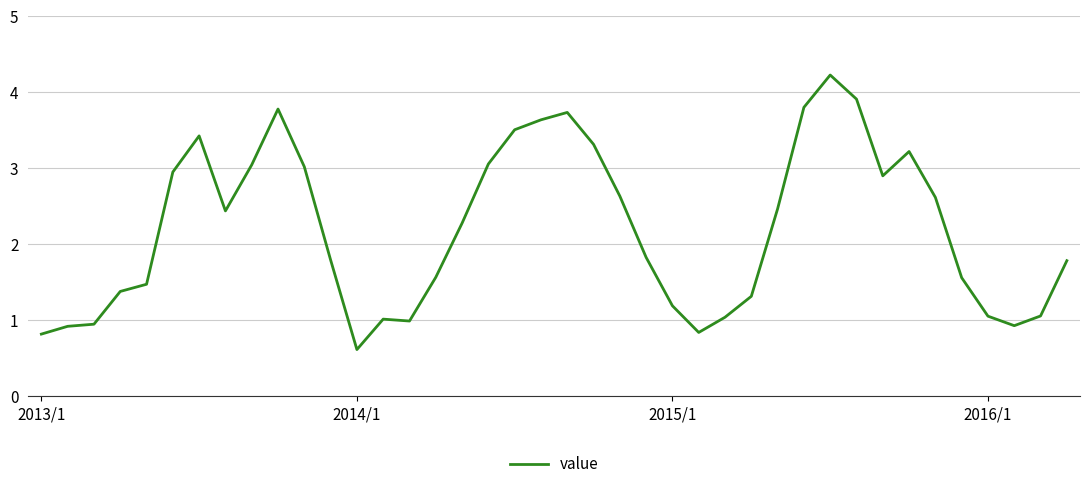

What is the difference between the maximum and minimum values?

3.6